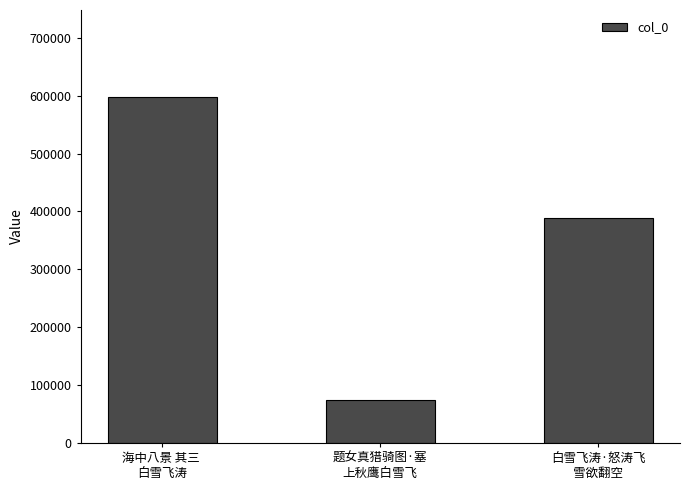

Count the number of categories in the chart.

3